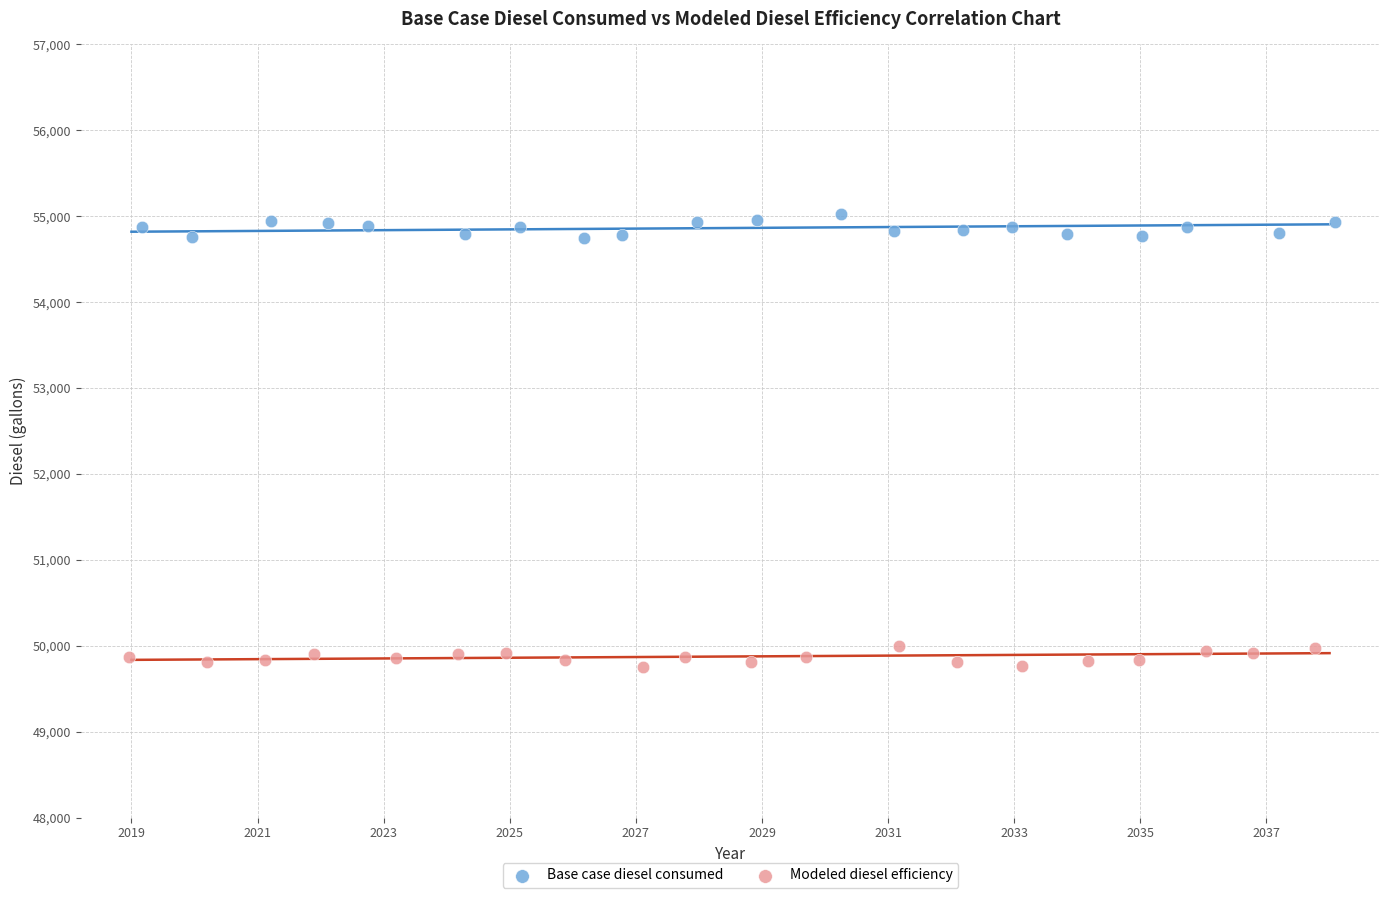

Which series contains the highest Y value?

Base case diesel consumed